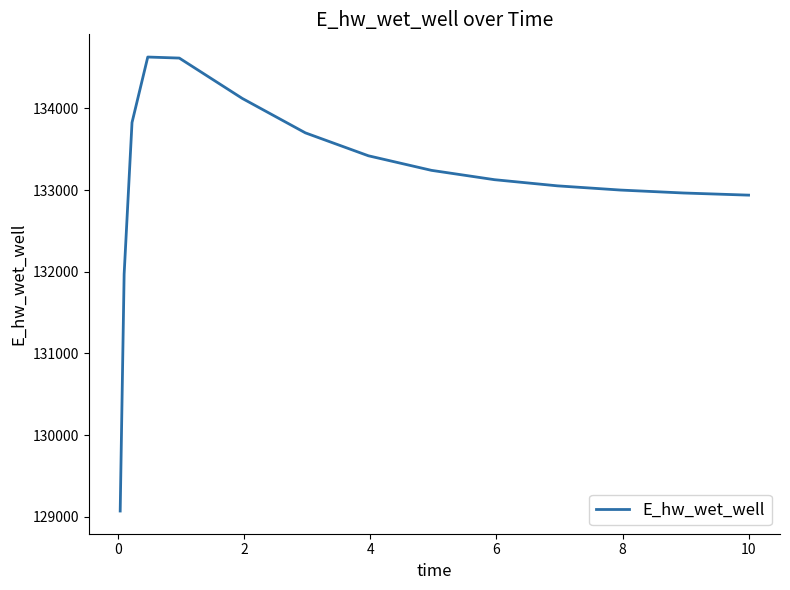

True or false: the data has more than 0 interior local peaks.

True